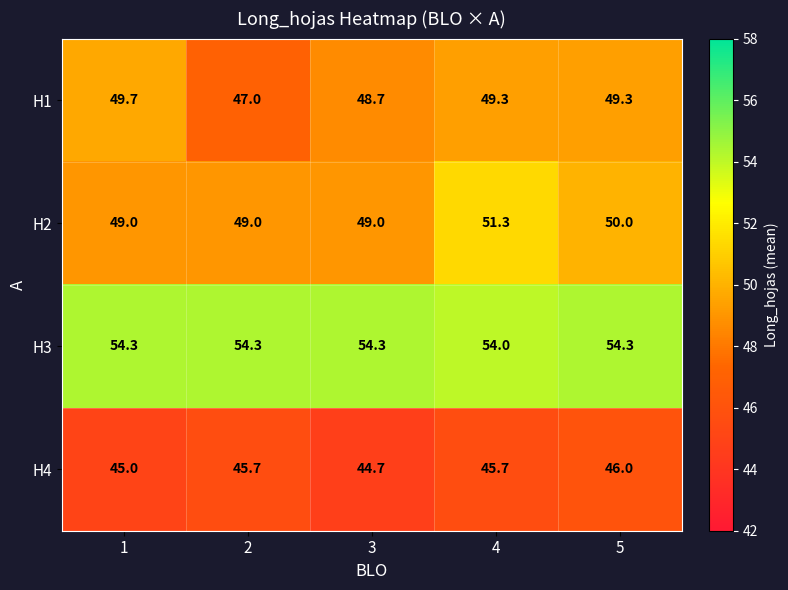

At which category is the sum across all series the highest?

4